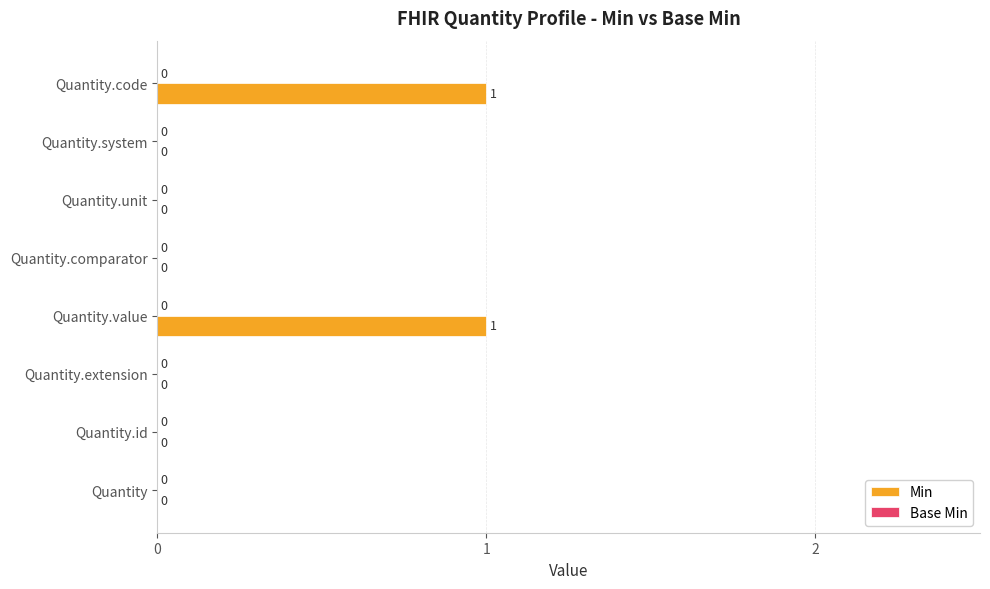

The value at Quantity.value is 1. True or false?

True